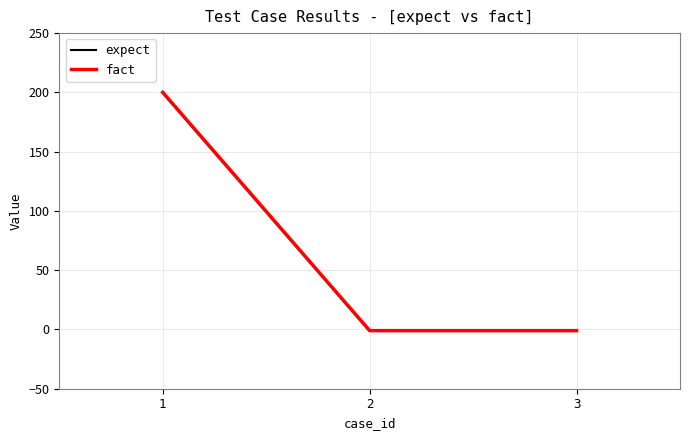

Which has a higher value, 1 or 3?

1